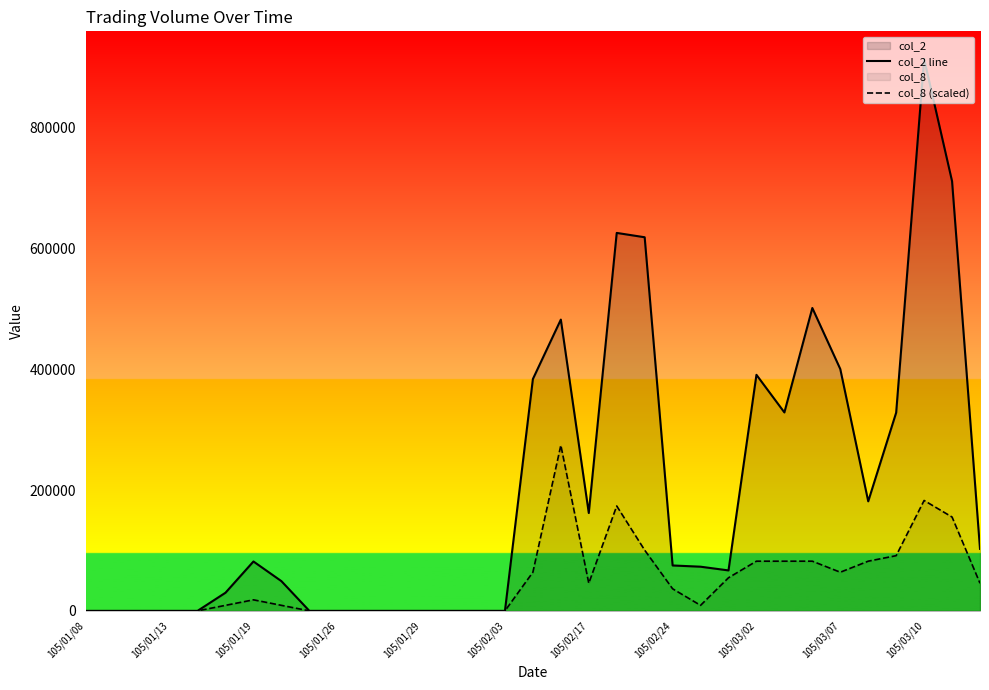

What is the sum of the col_2 line values at 105/01/08 and 22?

73080.0